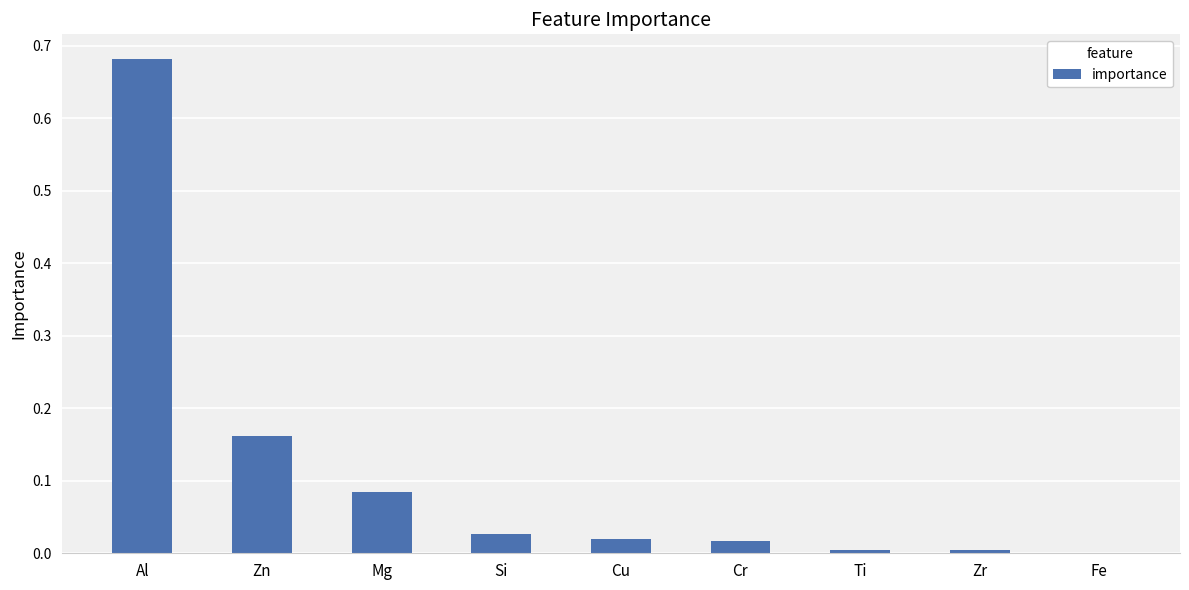

What is the change in value from Al to Mg?

-0.6